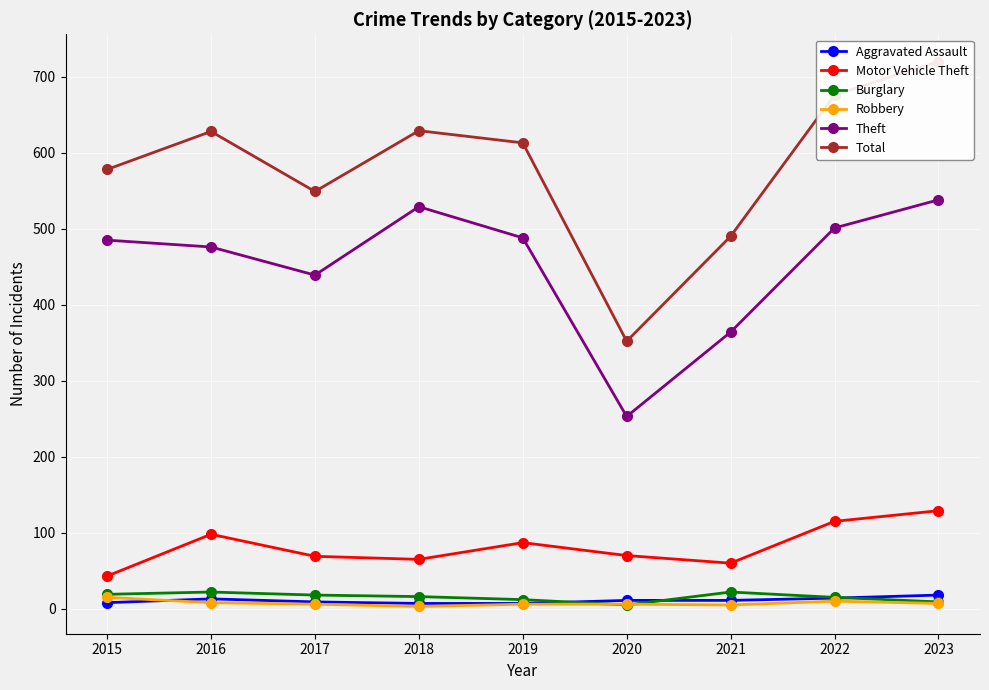

Reading left to right, list all the values displayed in this chart.

Aggravated Assault: 2015=8	2016=13	2017=9	2018=7	2019=7	2020=11	2021=11	2022=14	2023=18
Motor Vehicle Theft: 2015=43	2016=98	2017=69	2018=65	2019=87	2020=70	2021=60	2022=115	2023=129
Burglary: 2015=19	2016=22	2017=18	2018=16	2019=12	2020=5	2021=22	2022=15	2023=9
Robbery: 2015=15	2016=8	2017=6	2018=3	2019=6	2020=6	2021=5	2022=10	2023=7
Theft: 2015=485	2016=476	2017=439	2018=529	2019=488	2020=253	2021=364	2022=501	2023=538
Total: 2015=578	2016=628	2017=549	2018=629	2019=613	2020=352	2021=490	2022=676	2023=720